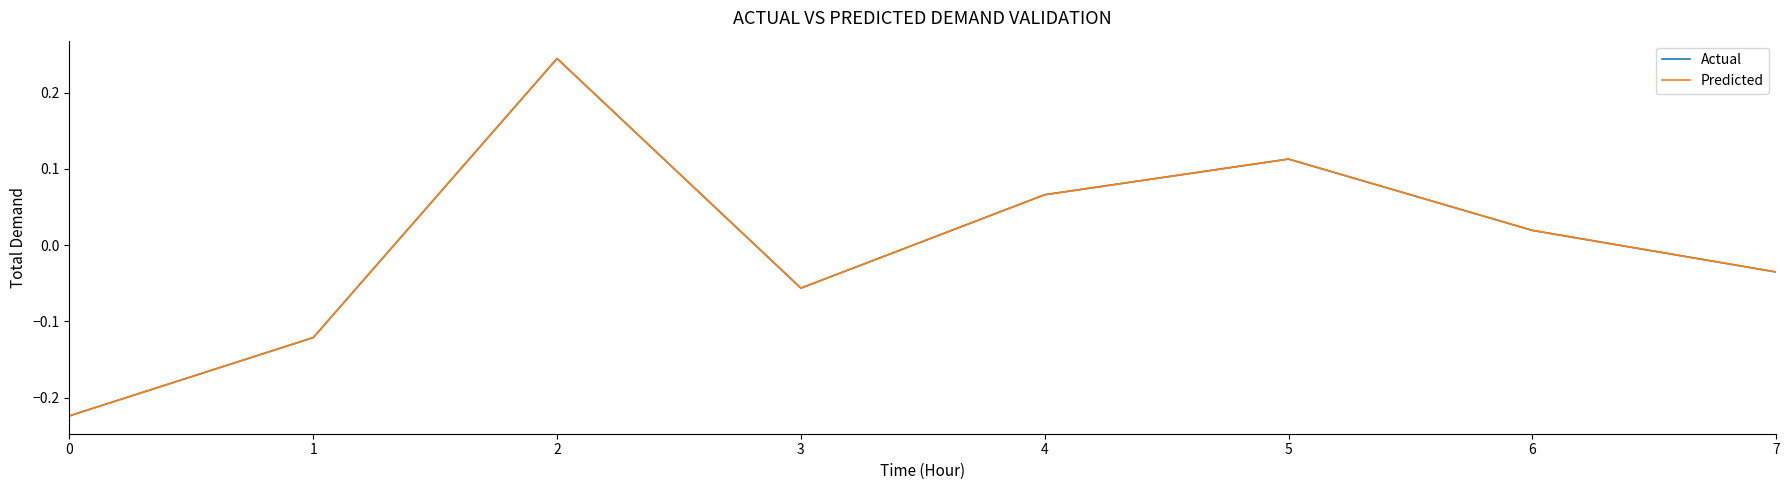

Where is Actual nearest to the value 0?

6